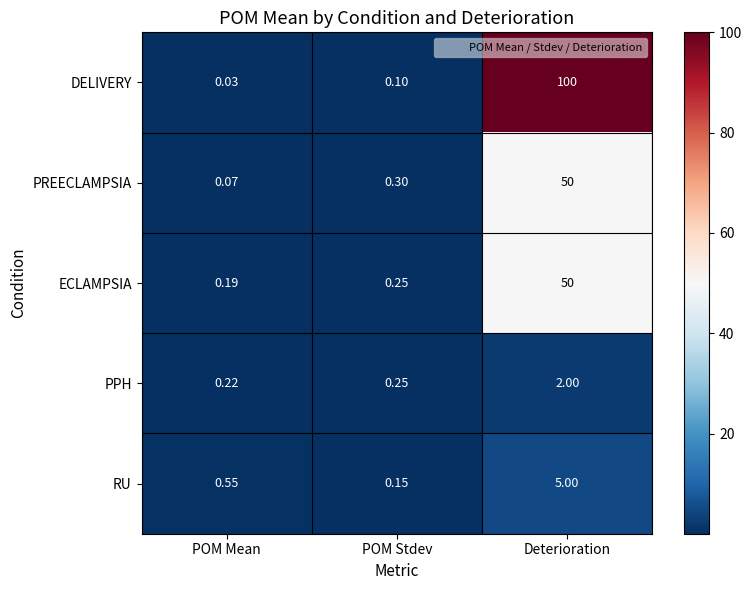

Rank the categories by RU value from highest to lowest.

Deterioration, POM Mean, POM Stdev